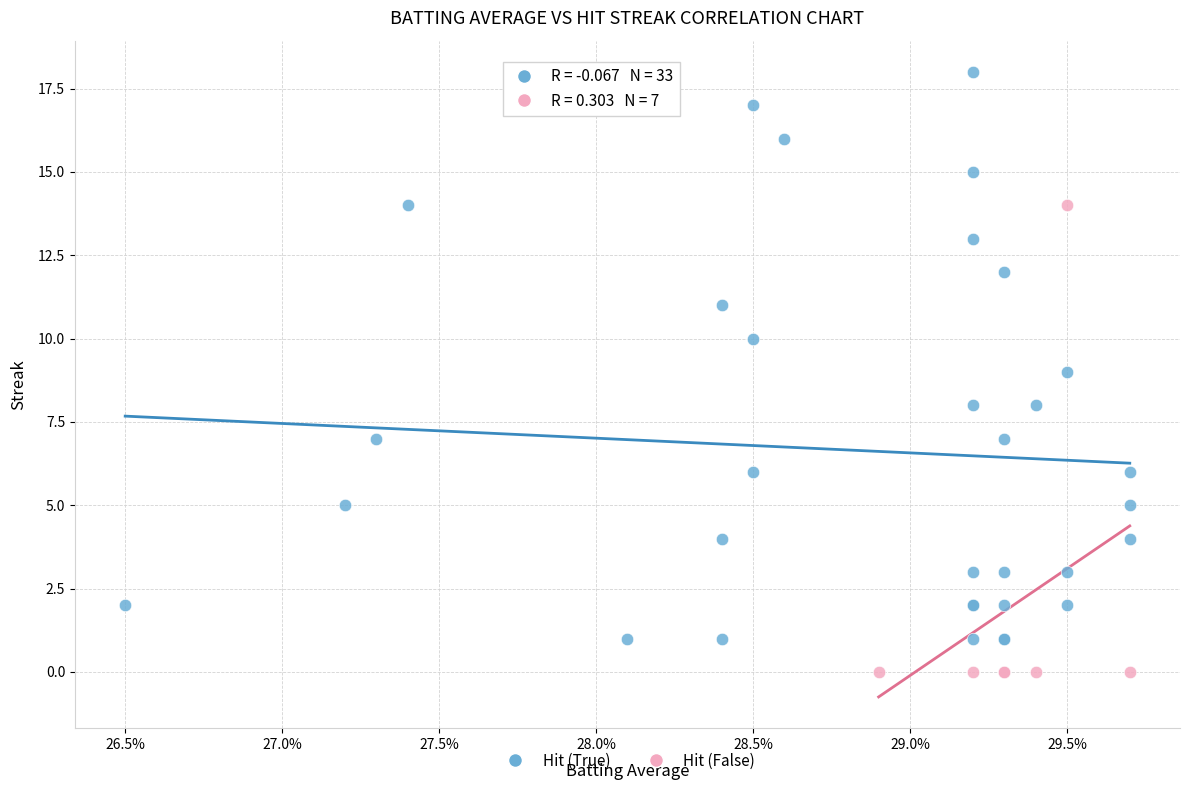

Which series contains the highest Y value?

Hit (True)